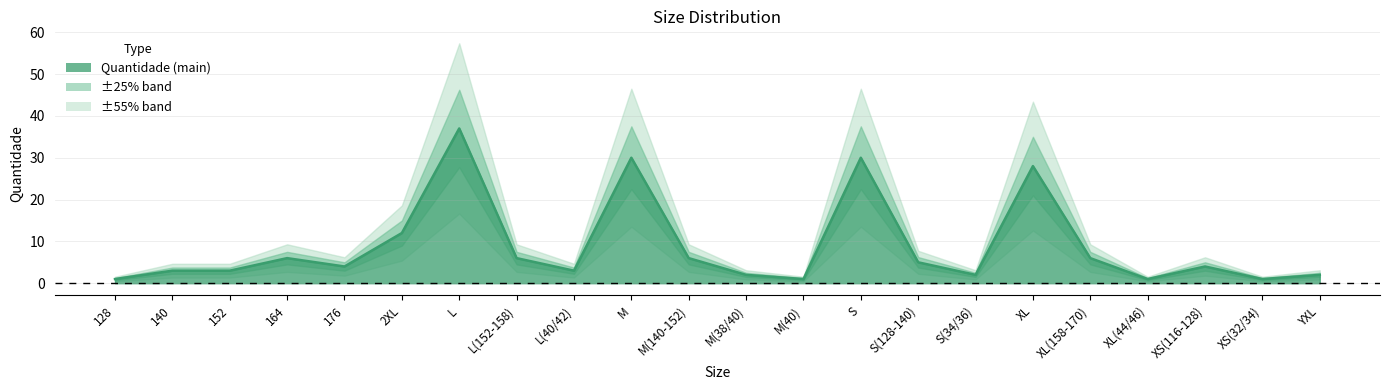

Read the value at M(40).

1